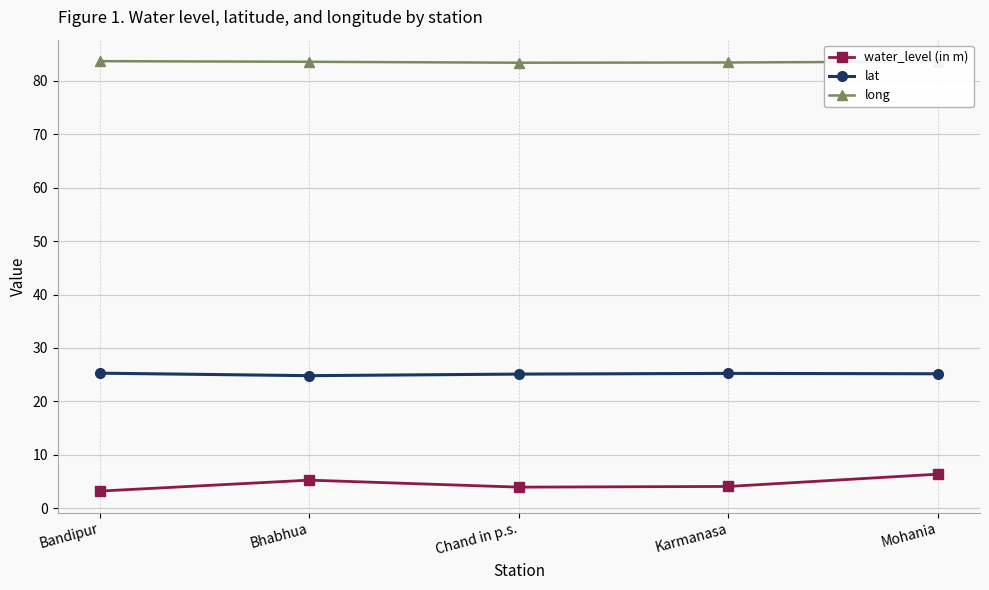

Does the chart display data point markers on the line(s)?

Yes